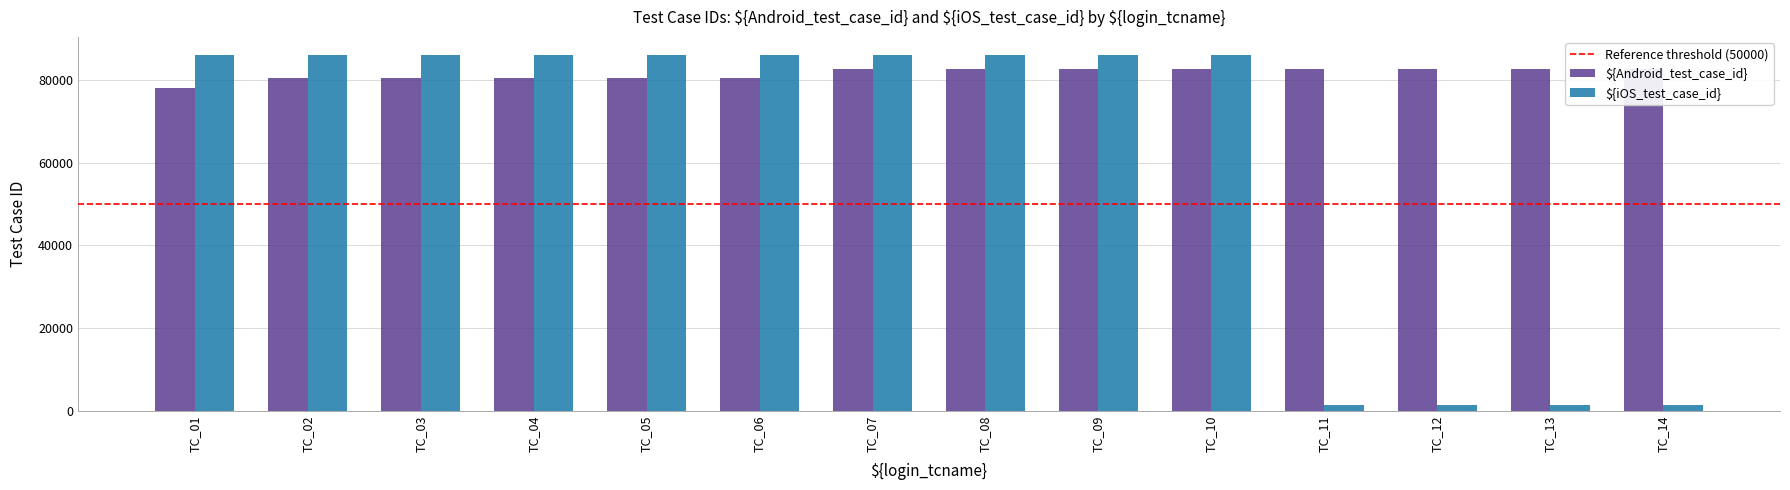

What is the minimum value for iOS_test_case_id?

1234